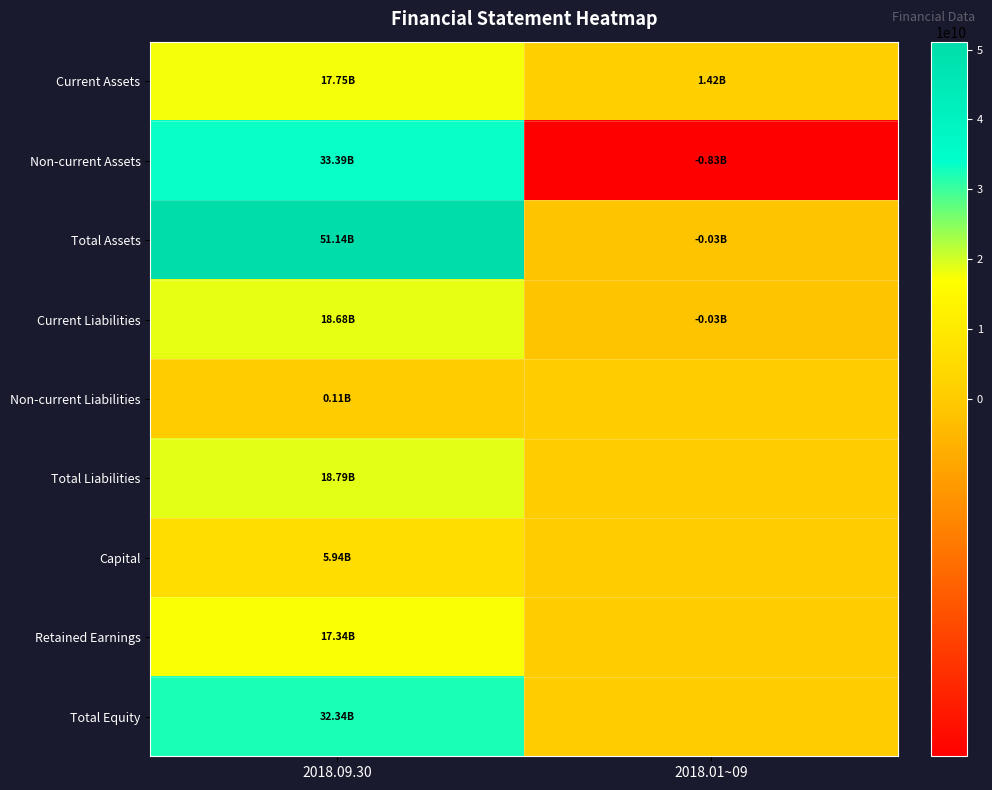

Rank the series by their maximum value, from lowest to highest.

Non-current Liabilities, Capital, Retained Earnings, Current Assets, Current Liabilities, Total Liabilities, Total Equity, Non-current Assets, Total Assets